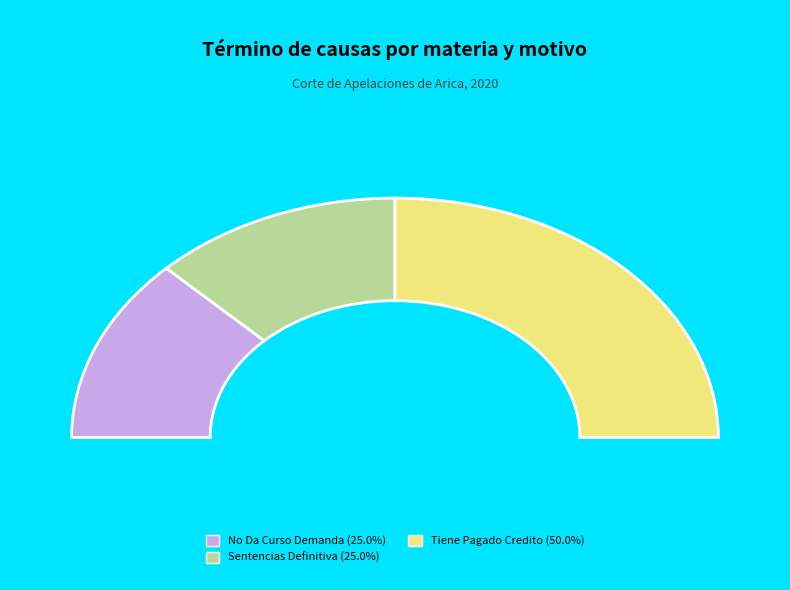

Does any single category account for the majority?

No